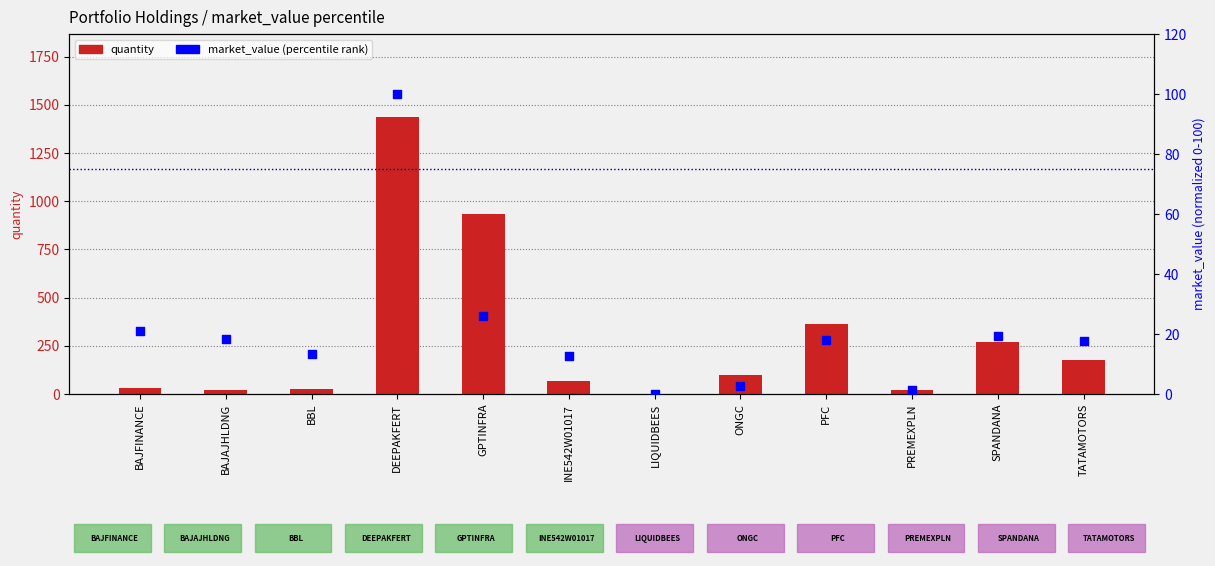

Which series reaches the minimum Y coordinate?

market_value (percentile)